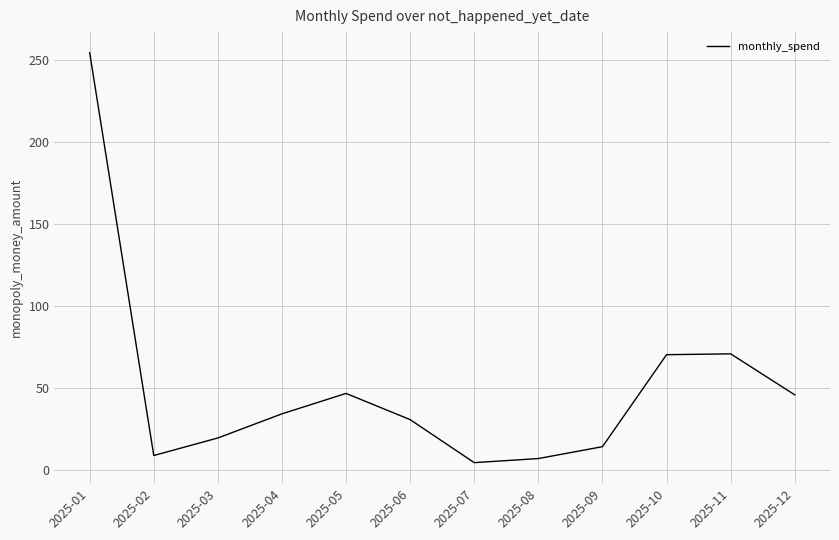

What is the difference between the values at 2025-03 and 2025-06?

11.2